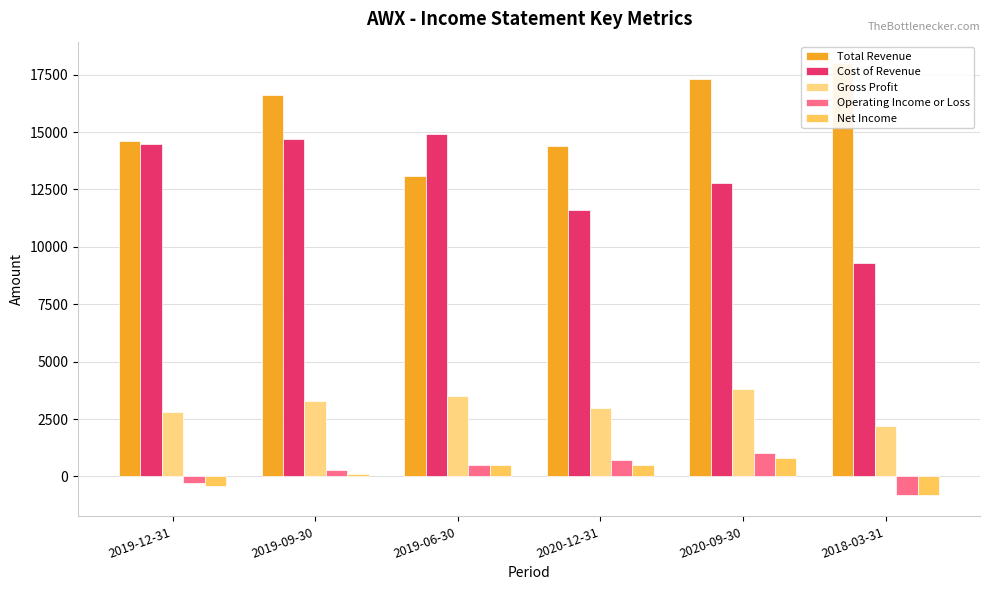

What is the difference between the second highest and minimum values in the Net Income series?

1300